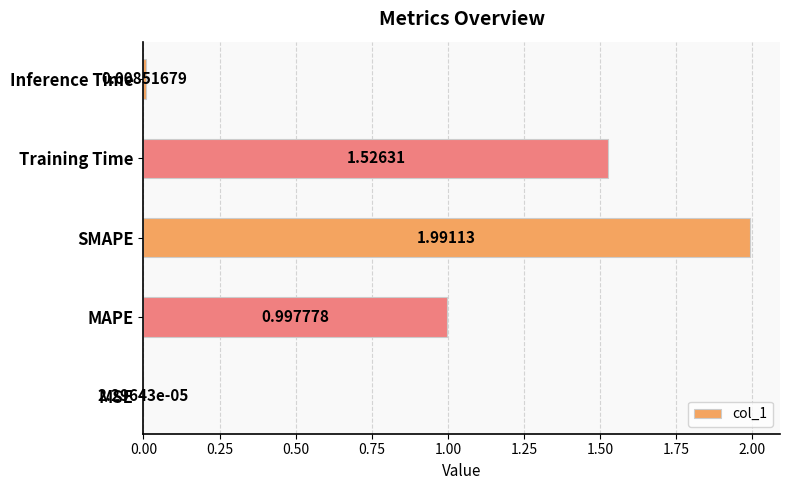

Which category has the highest value across all series?

SMAPE